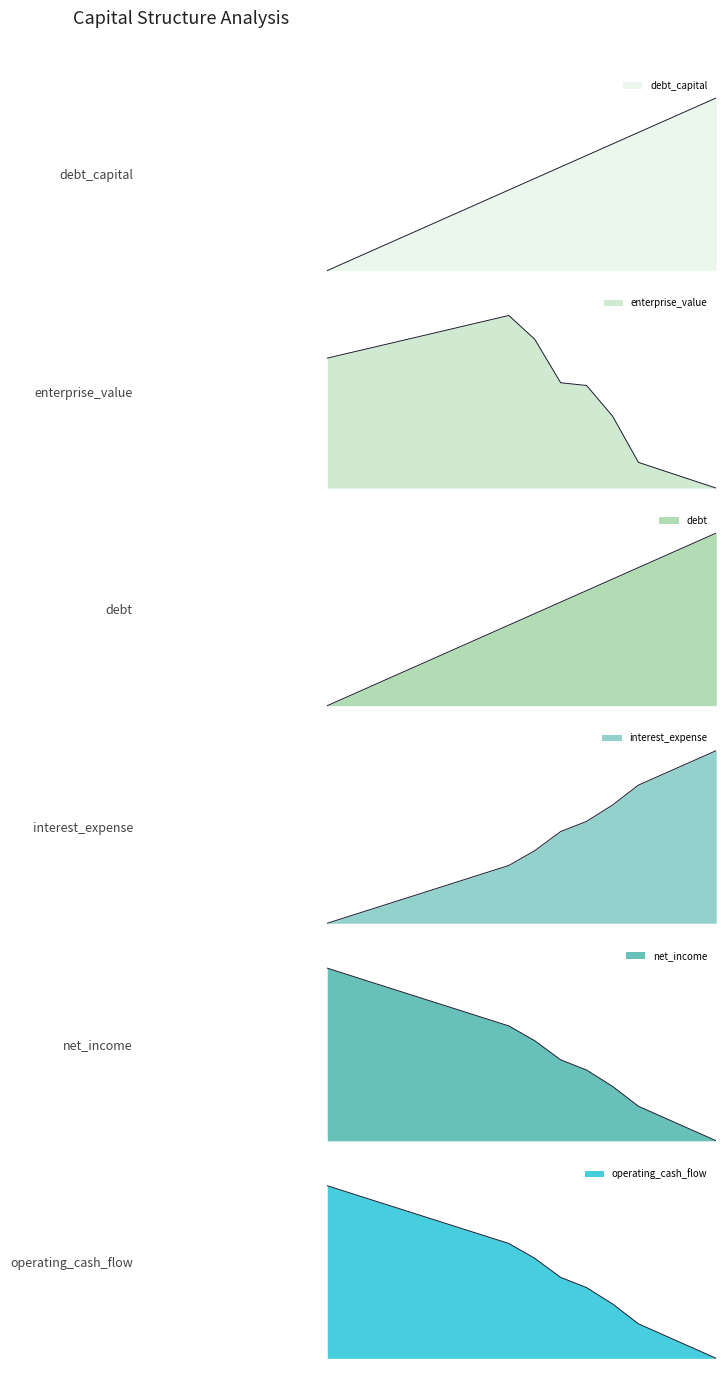

Is the value of net_income at 14 greater than the value of enterprise_value at 14?

Yes